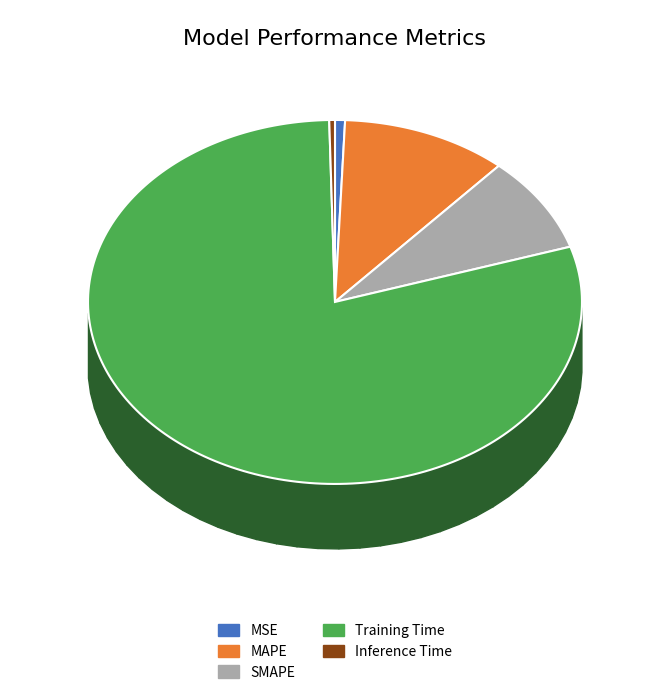

The MSE slice represents 1% of the pie. True or false?

True